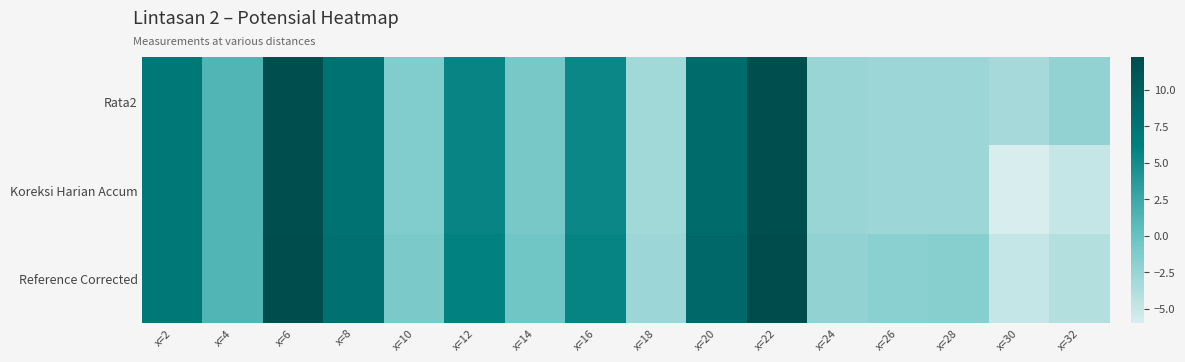

At how many categories does at least one series exceed 8?

3